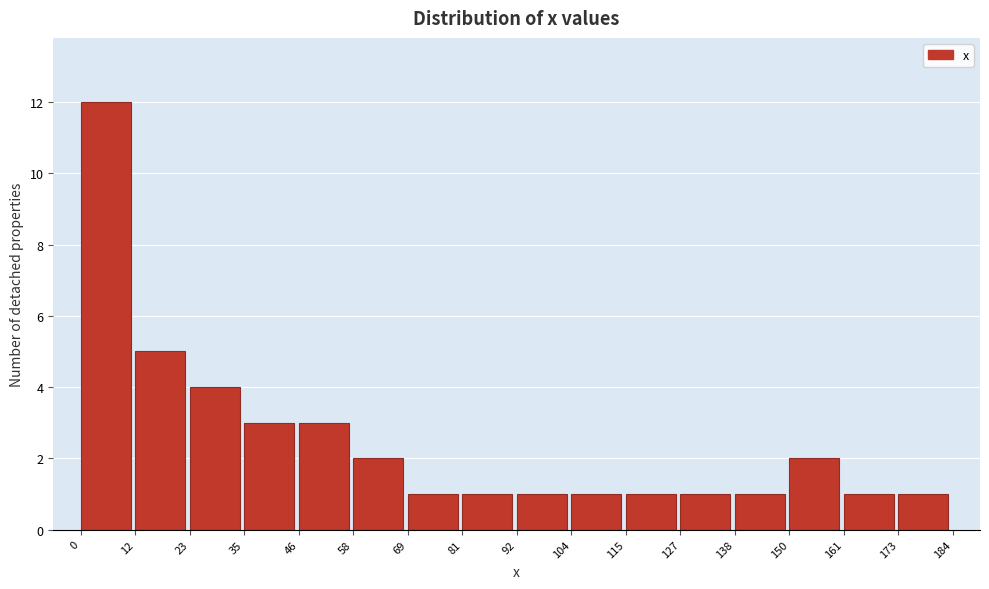

Reading left to right, list every bar in this chart as the range it spans on the x-axis followed by its height. The values are not printed on the chart, so give them approximately, as read against the axis.

0 to 12: 12
12 to 23: 5
23 to 35: 4
35 to 46: 3
46 to 58: 3
58 to 69: 2
69 to 81: 1
81 to 92: 1
92 to 104: 1
104 to 115: 1
115 to 127: 1
127 to 138: 1
138 to 150: 1
150 to 161: 2
161 to 173: 1
173 to 184: 1